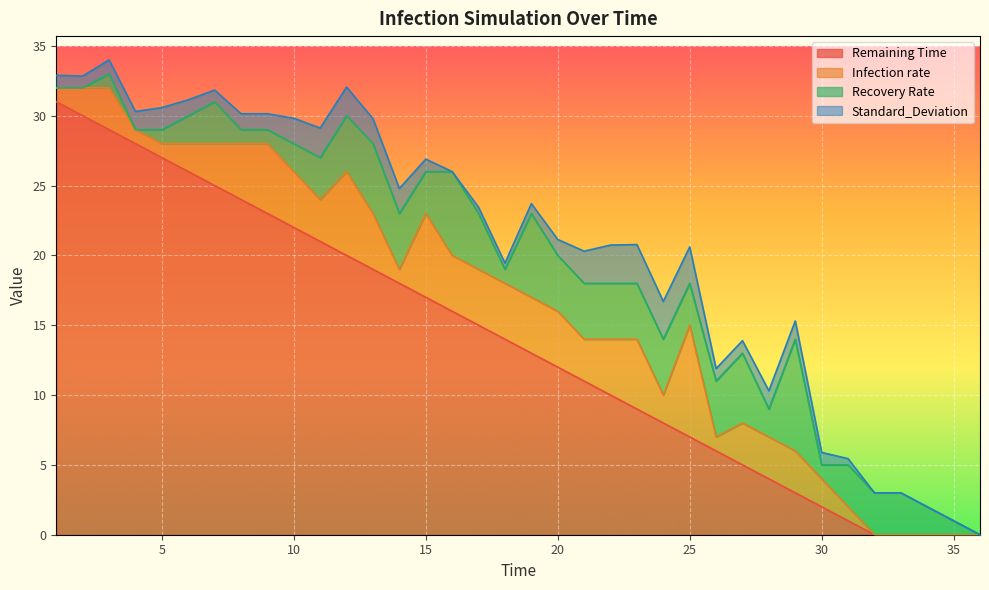

What is the average value of the Infection rate series?

2.8